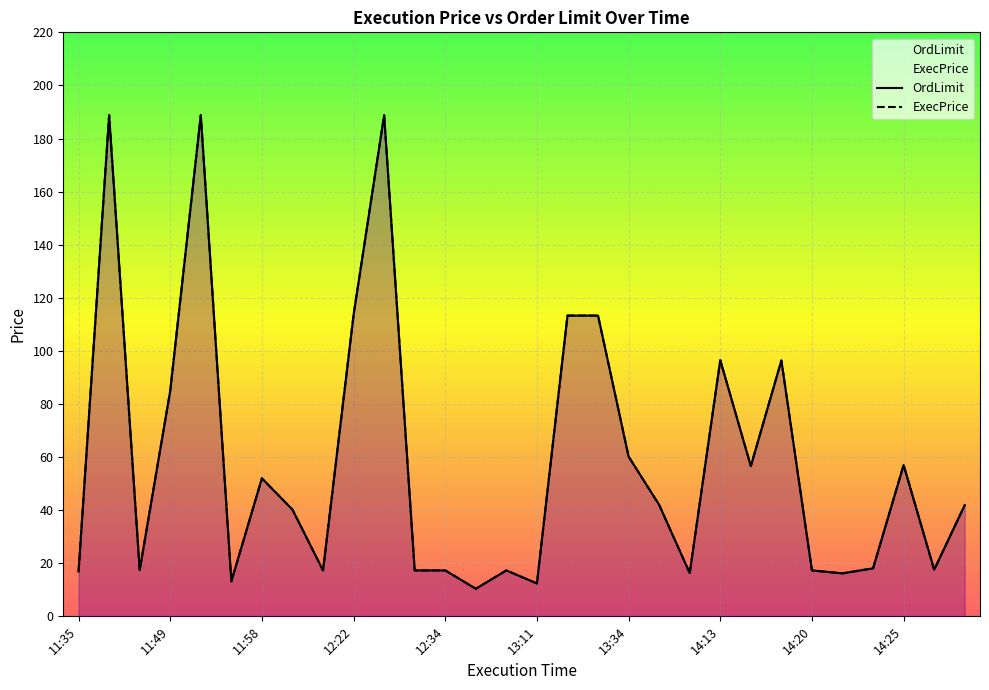

What is the sum of all OrdLimit values?

1759.4